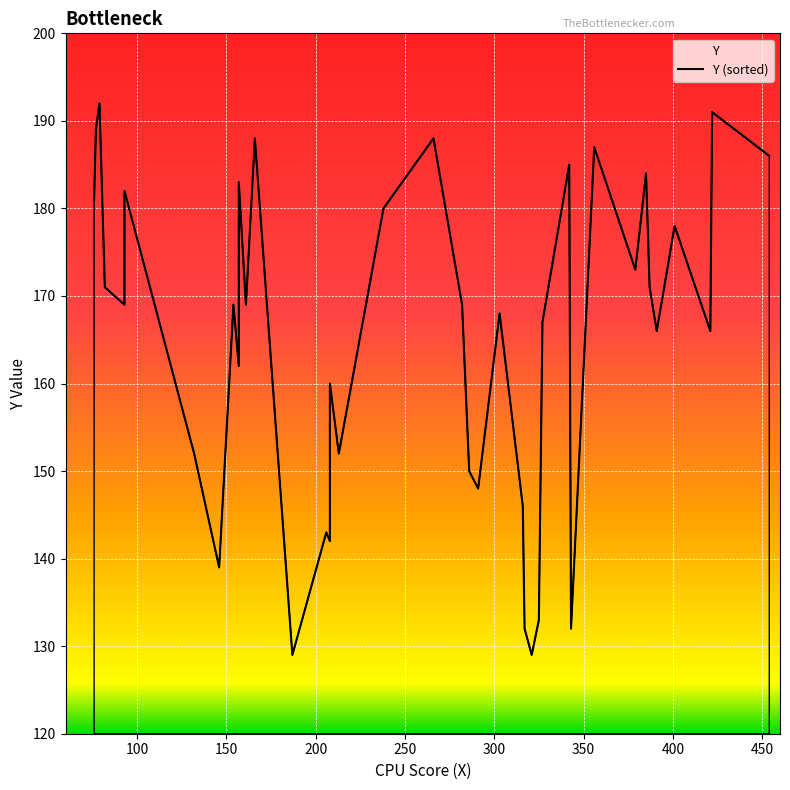

What is the value of the 2nd point from the left?

189